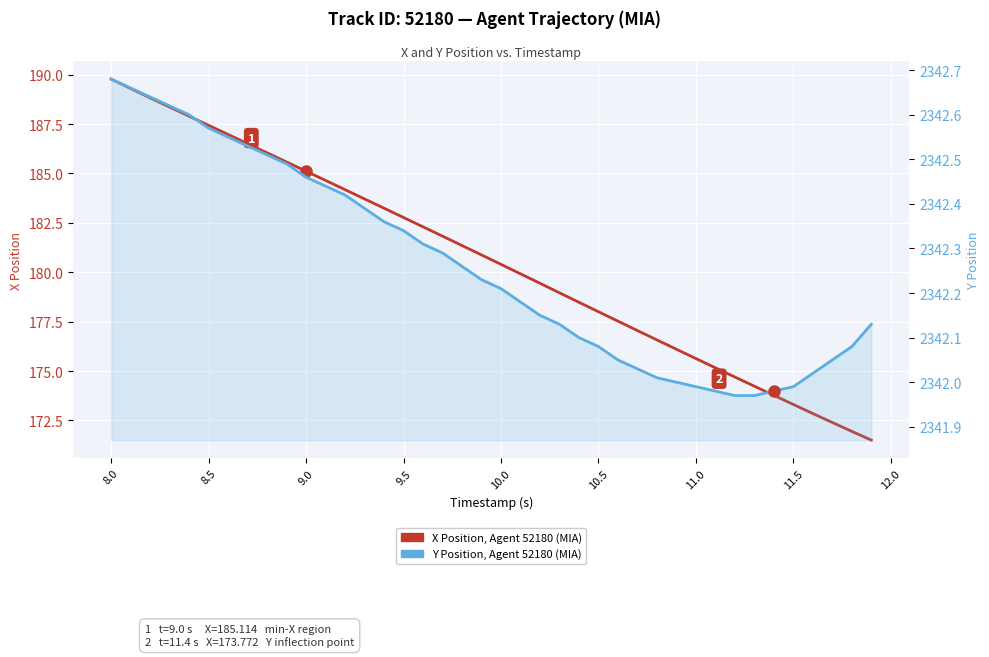

What is the average value of the Y Position, Agent 52180 (MIA) series?

2342.3